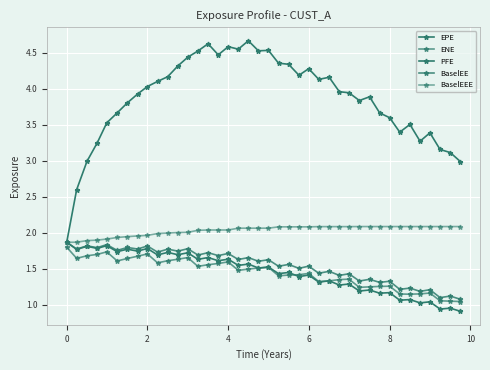

How many categories are shown in the chart?

40